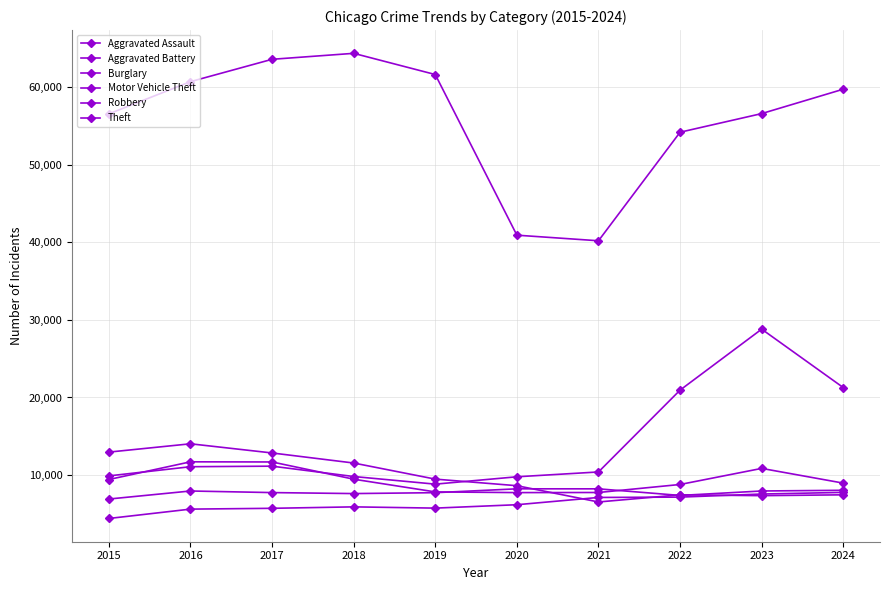

How many lines are shown in the chart?

6